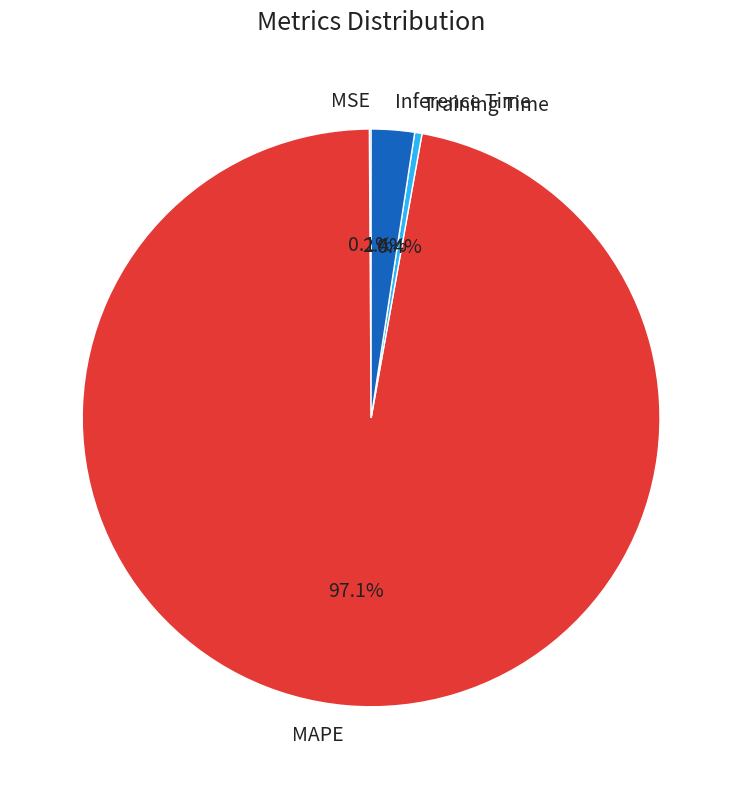

What is the largest slice in the pie chart?

MAPE